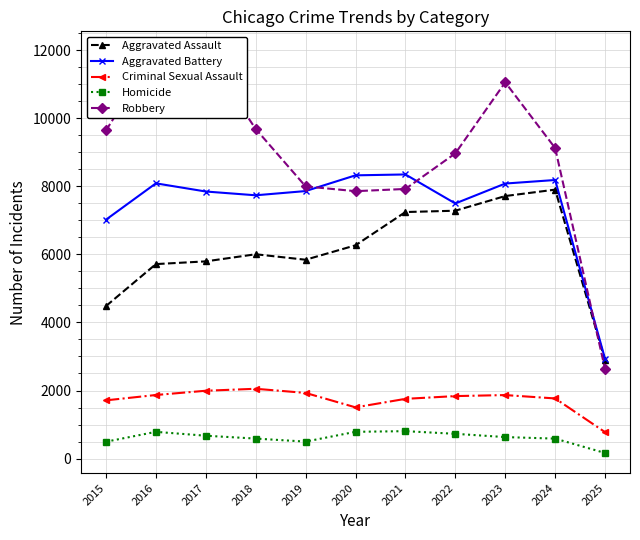

The value of Aggravated Battery at 2016 is 4704. True or false?

False